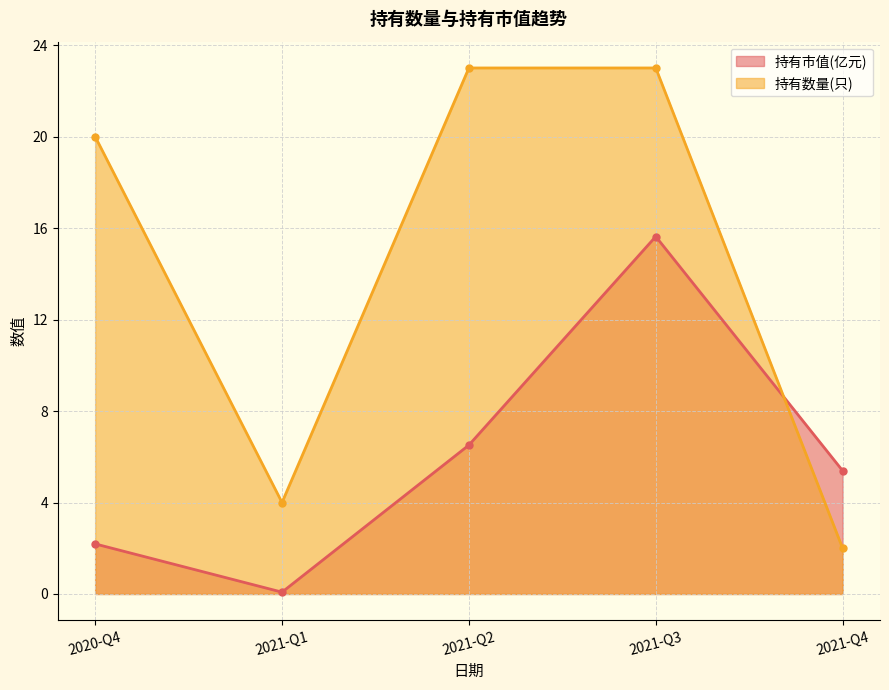

Does the chart display data point markers on the line(s)?

Yes